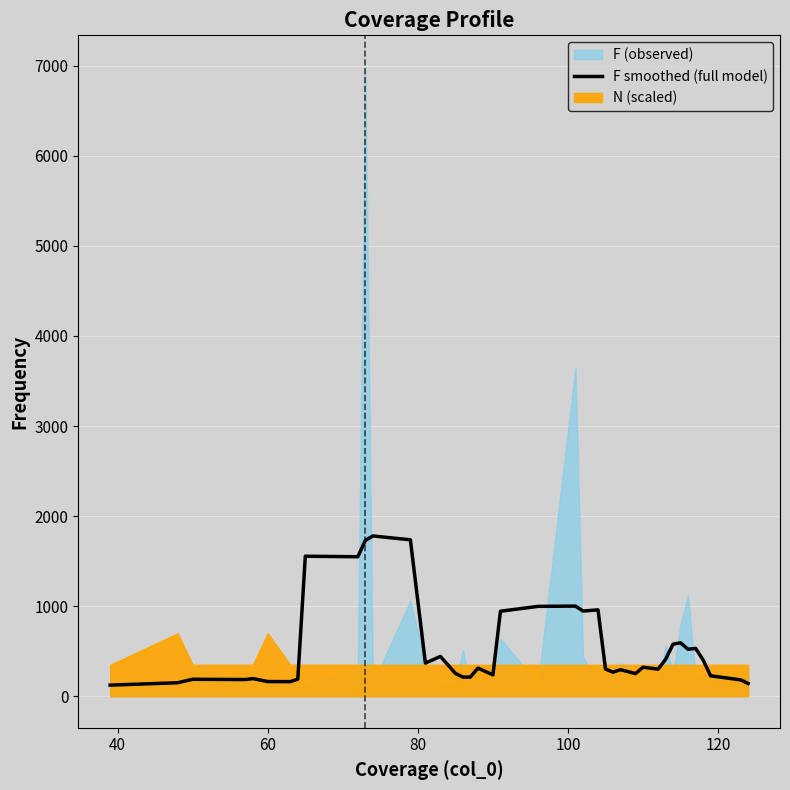

What is the highest value of the F smoothed (full model) series?

1780.0